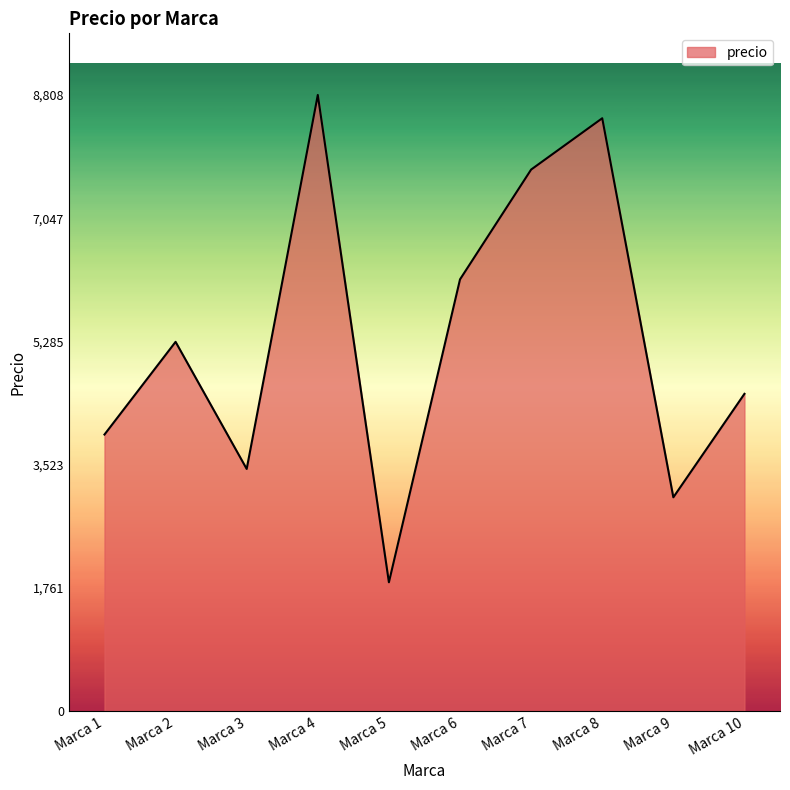

Reading left to right, extract all data points from this chart.

3956.4	5281.1	3464.8	8808.8	1845.0	6173.9	7742.9	8476.2	3059.5	4538.1